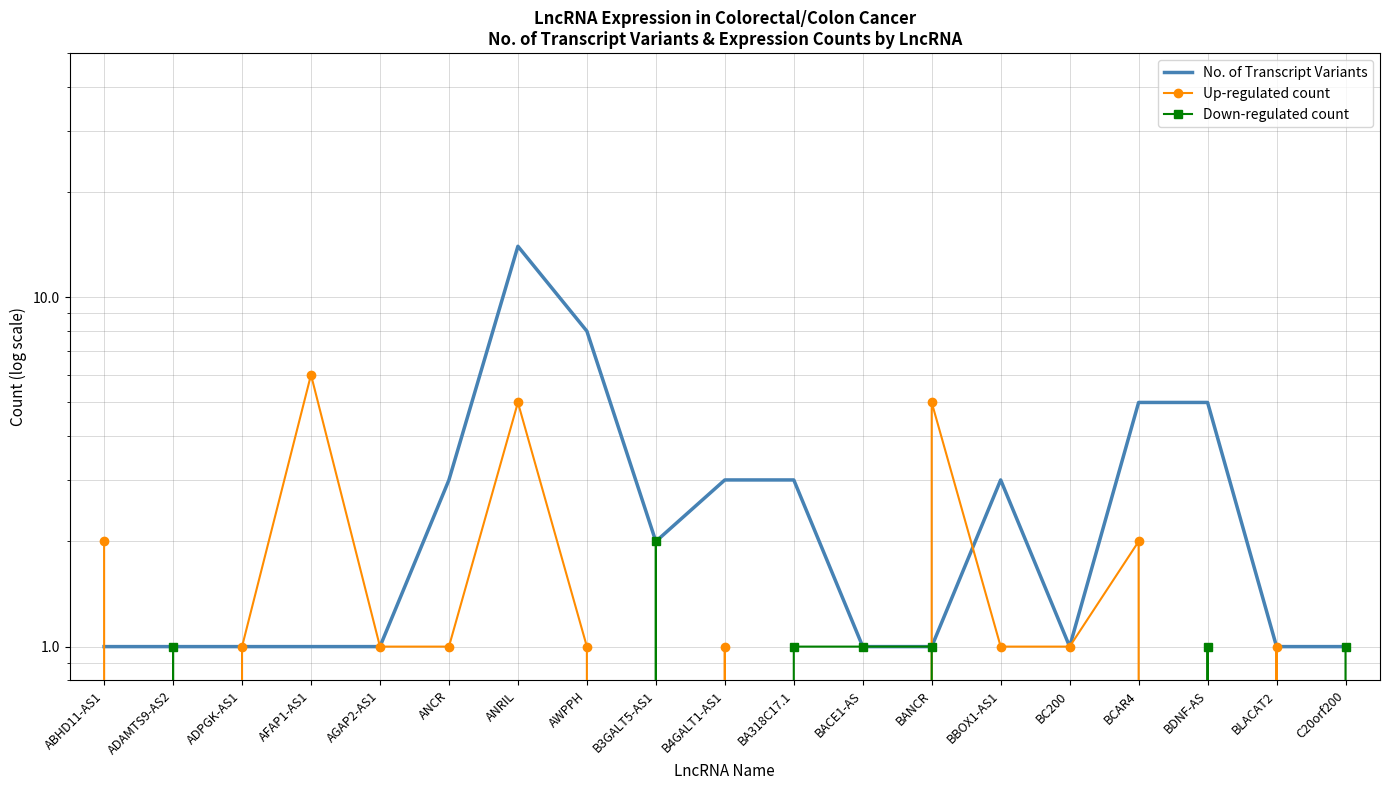

The value of Down-regulated count at BACE1-AS is 1. True or false?

True